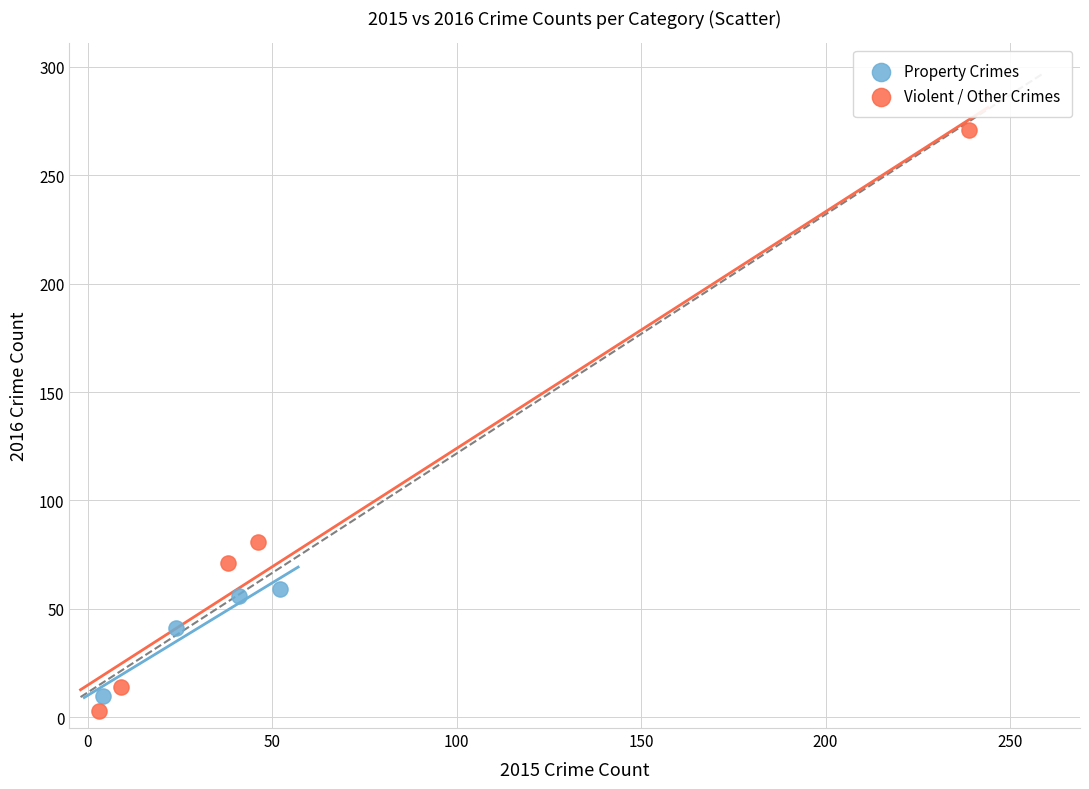

Which series has the largest Y range (max minus min)?

Violent / Other Crimes